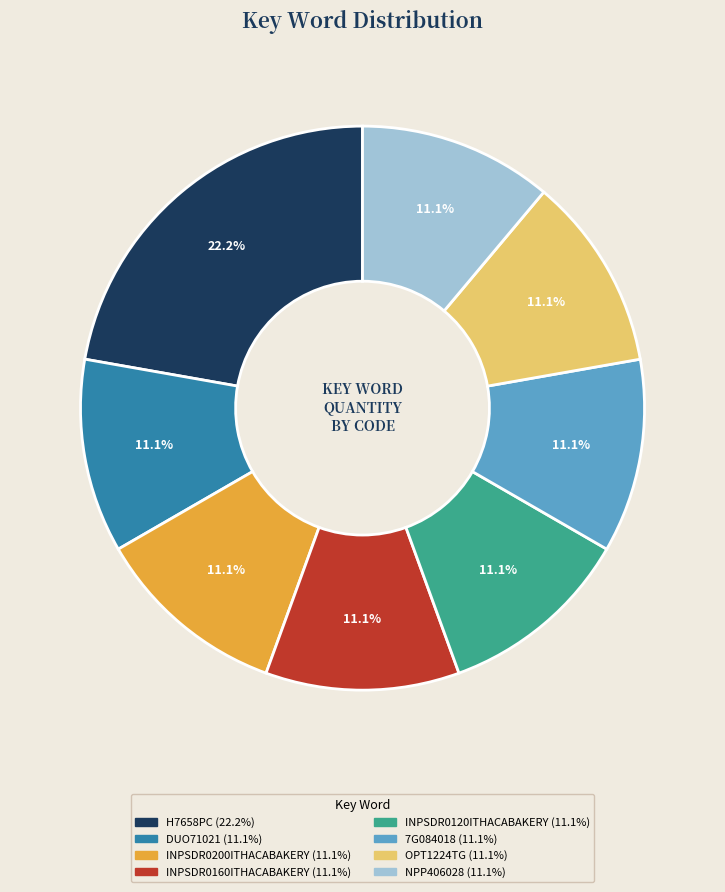

What percentage is the OPT1224TG slice, to the nearest percent?

11%